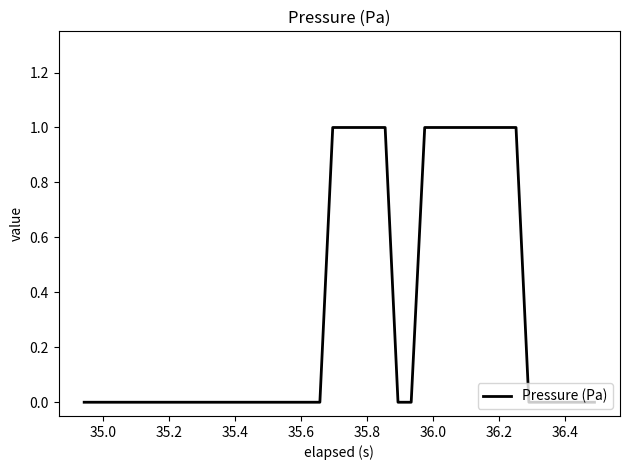

Reading right to left, transcribe all the data shown in this chart.

0	0	0	0	0	0	1	1	1	1	1	1	1	1	0	0	1	1	1	1	1	0	0	0	0	0	0	0	0	0	0	0	0	0	0	0	0	0	0	0